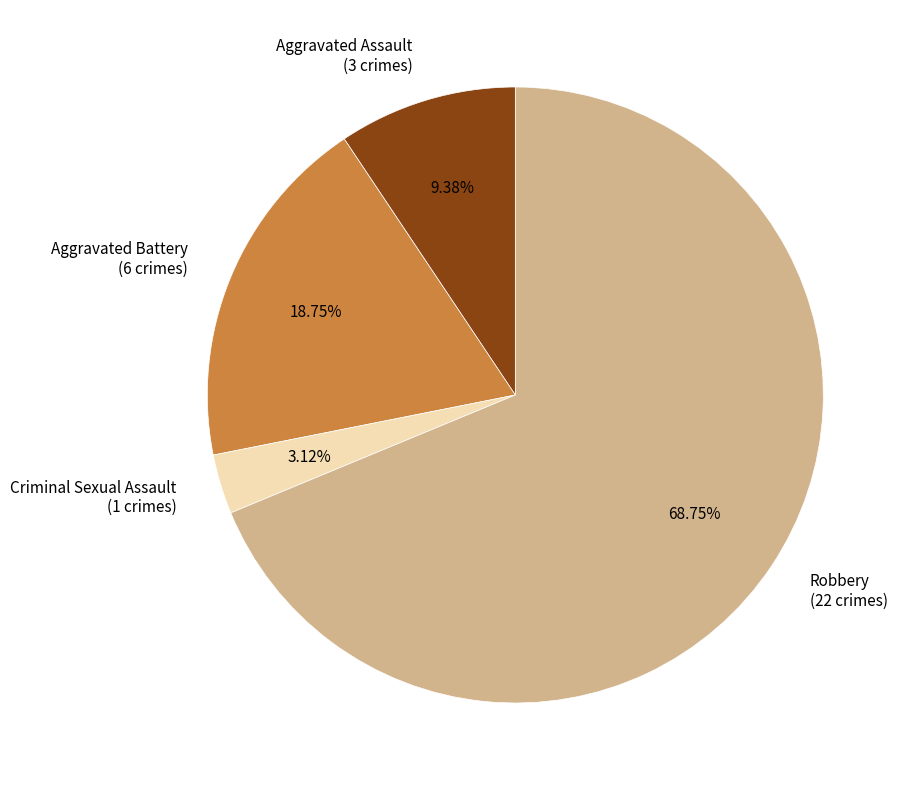

Which category has the smallest portion of the pie?

Criminal Sexual Assault